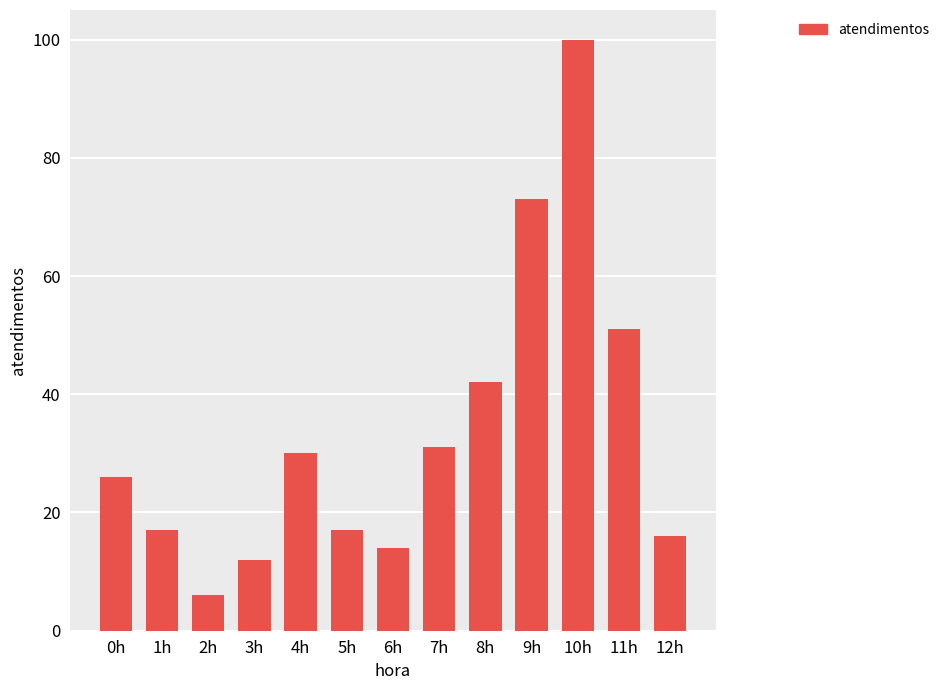

What is the ratio of the value at 5h to the value at 8h?

0.4